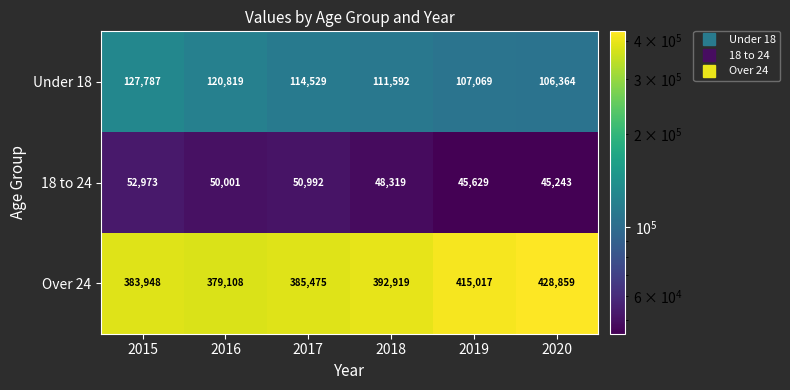

At which category is the sum across all series the highest?

2020